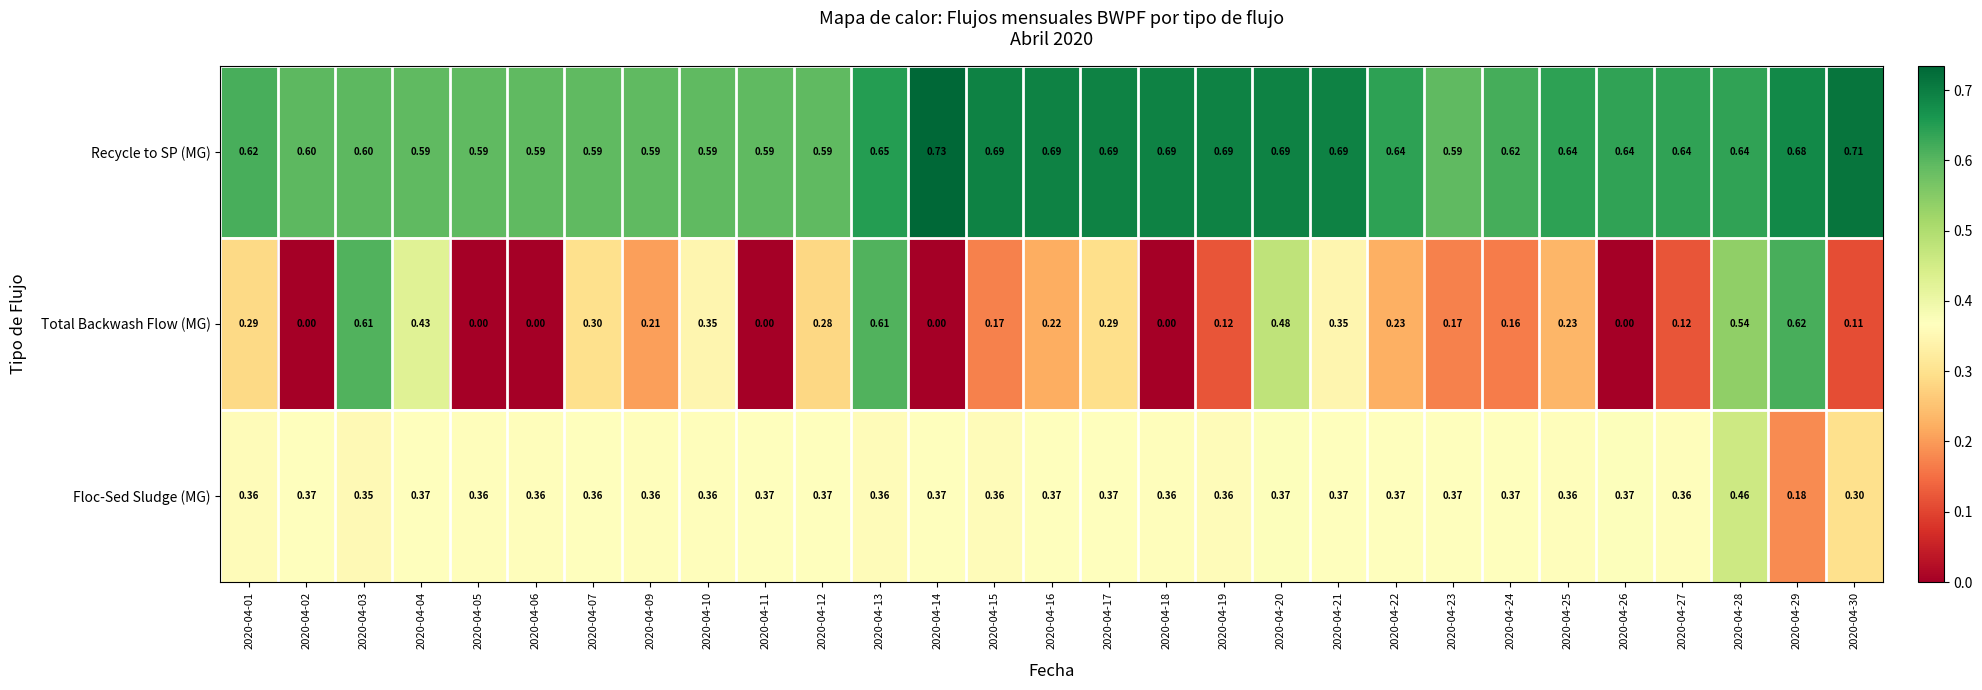

List the series in order of their overall mean, highest first.

Recycle to SP (MG), Floc-Sed Sludge (MG), Total Backwash Flow (MG)